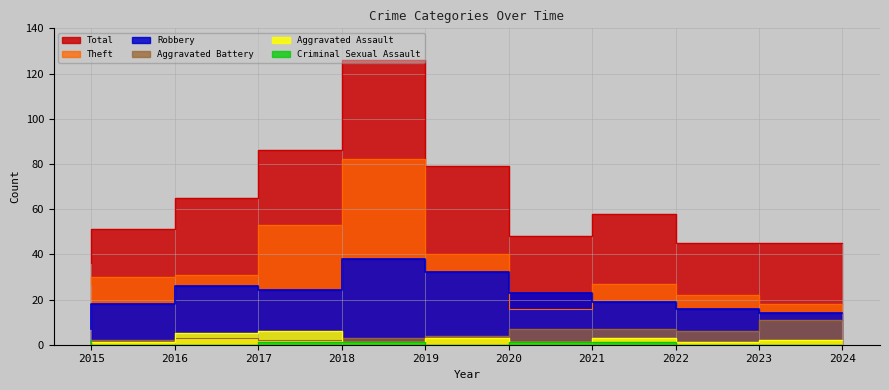

At which category does the chart reach its peak across all series?

2019